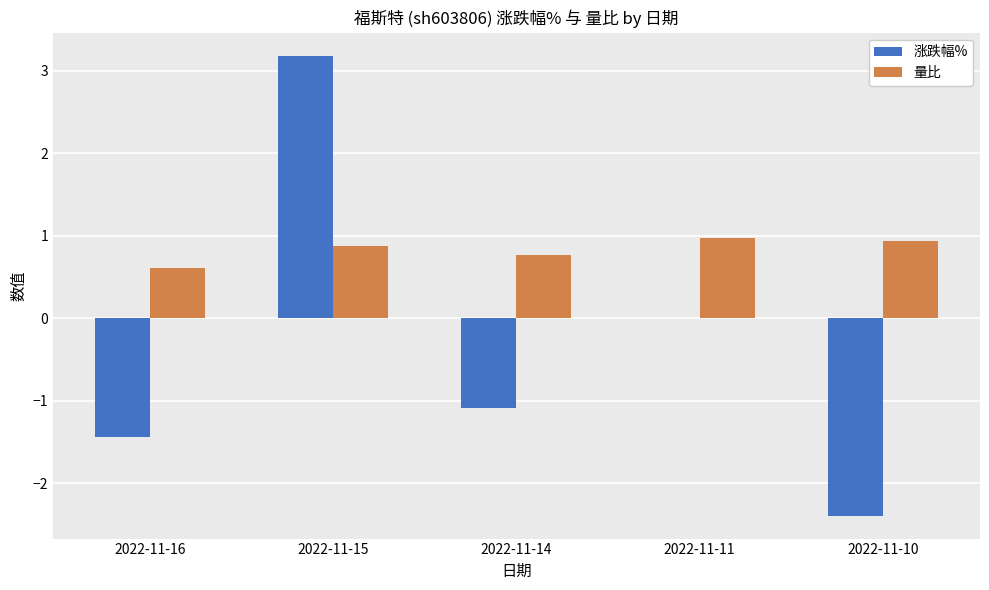

Reading right to left, extract all data points from this chart.

涨跌幅%: 2022-11-10=-2.4	2022-11-11=0.0	2022-11-14=-1.1	2022-11-15=3.2	2022-11-16=-1.4
量比: 2022-11-10=0.9	2022-11-11=1.0	2022-11-14=0.8	2022-11-15=0.9	2022-11-16=0.6